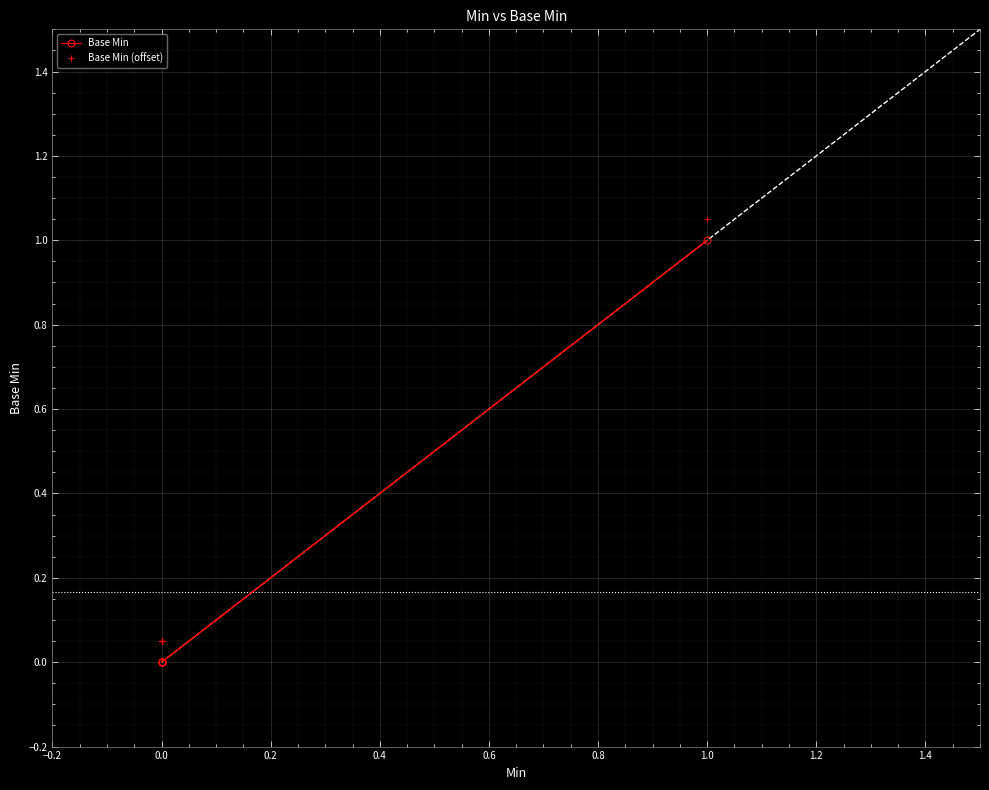

How many lines are shown in the chart?

2